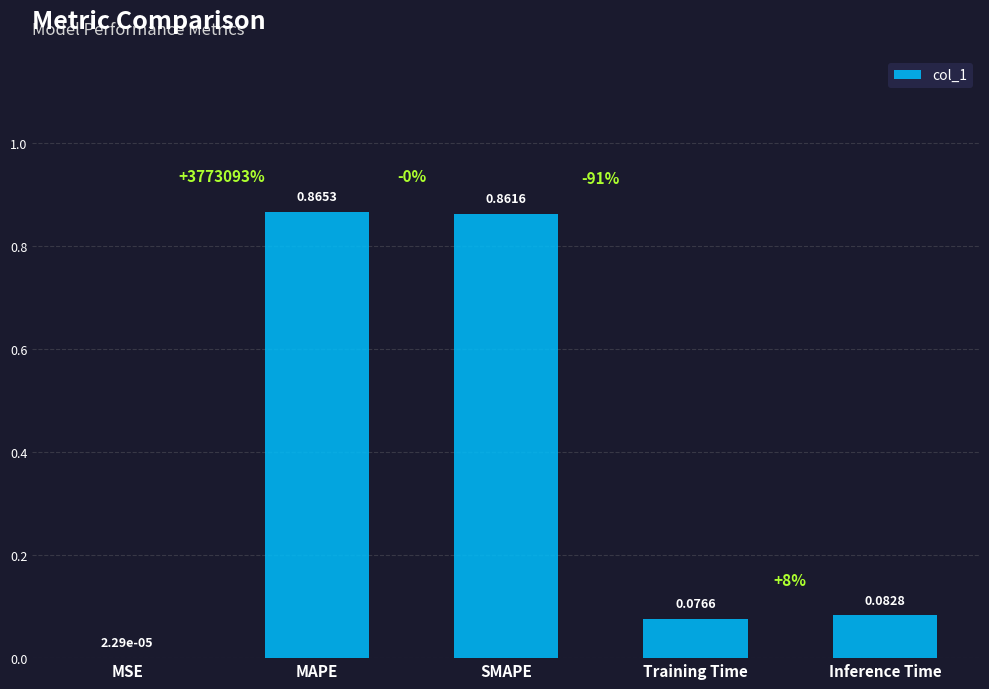

Where is the data nearest to the value 0?

MSE